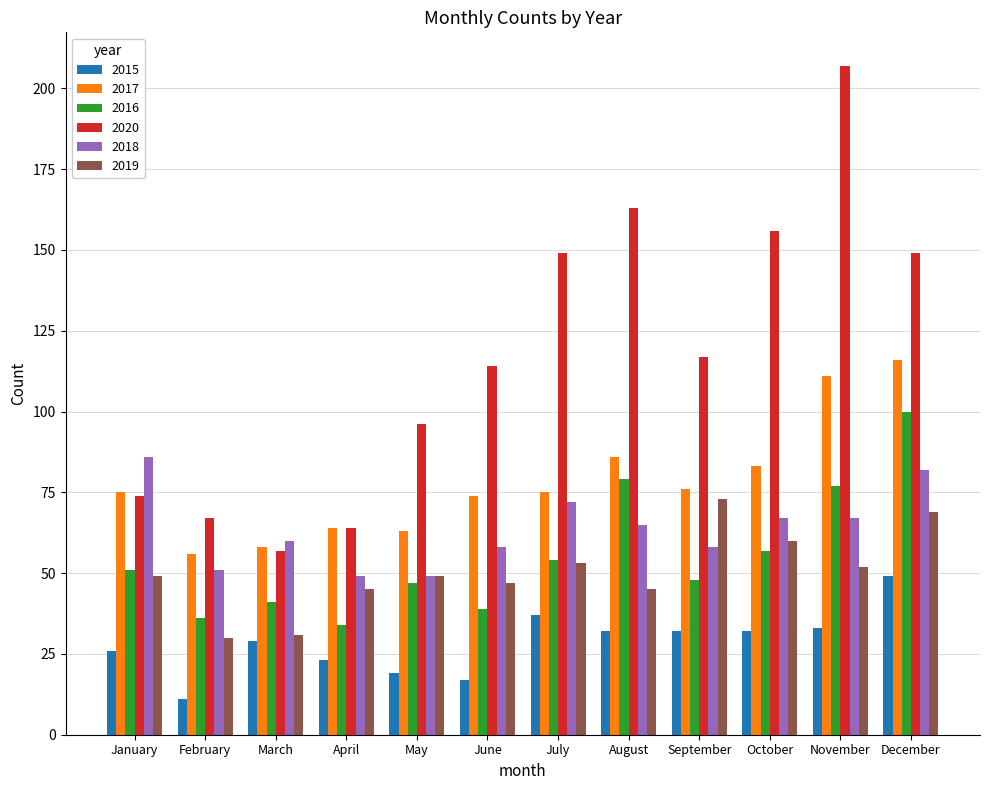

What is the minimum value shown in the chart?

11